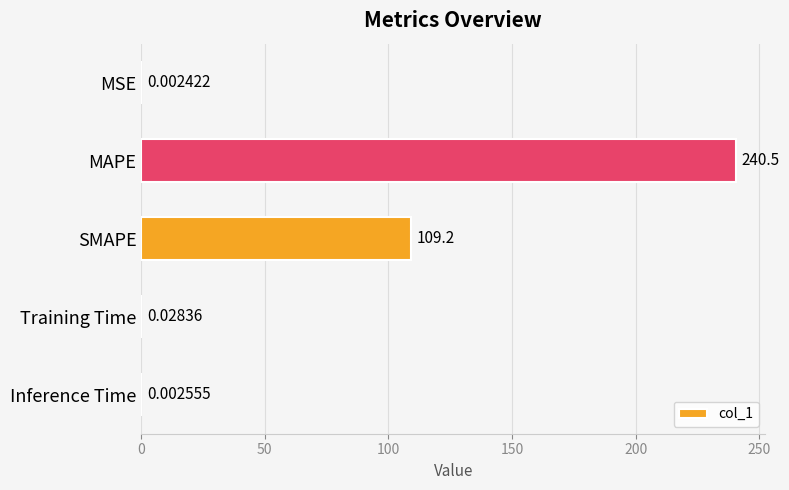

At which category does the chart reach its peak across all series?

MAPE